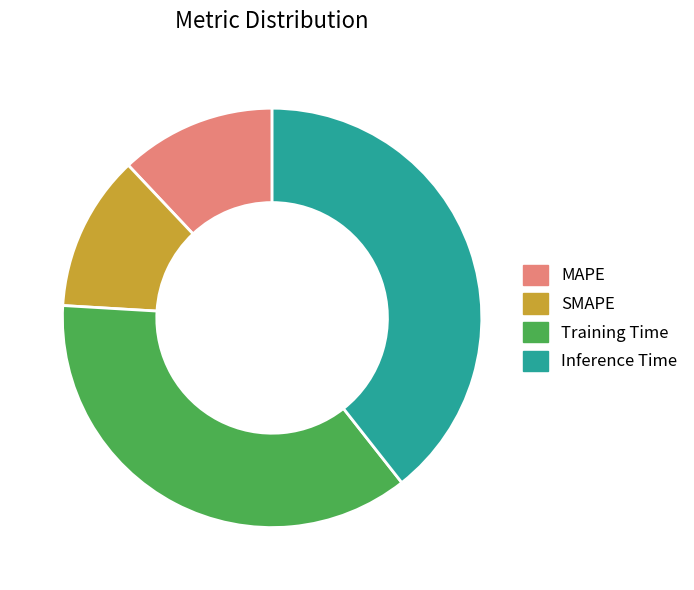

Count the number of slices in the pie.

4